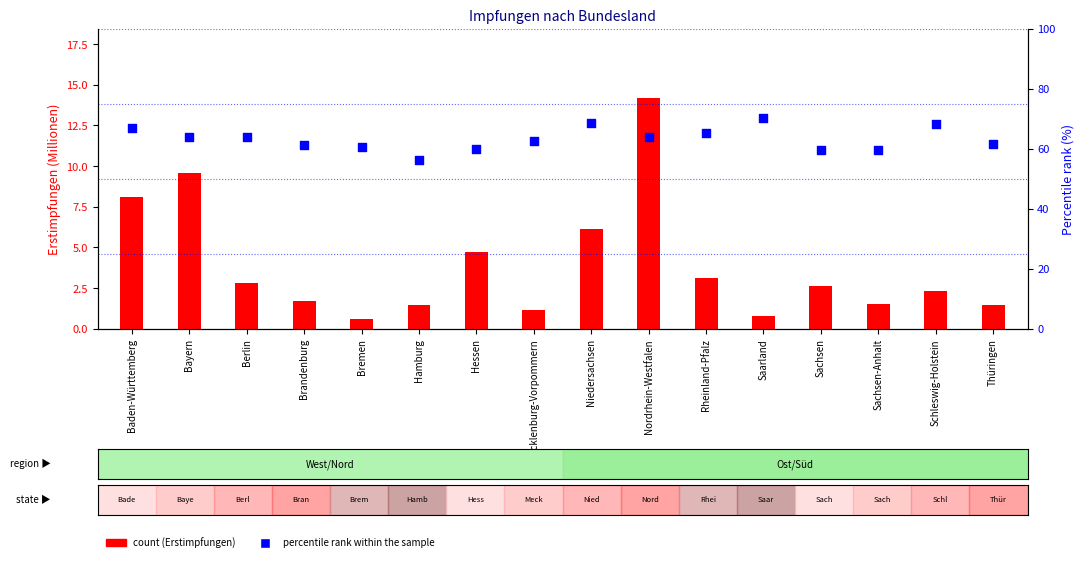

Which series reaches the maximum Y coordinate?

percentile rank within the sample